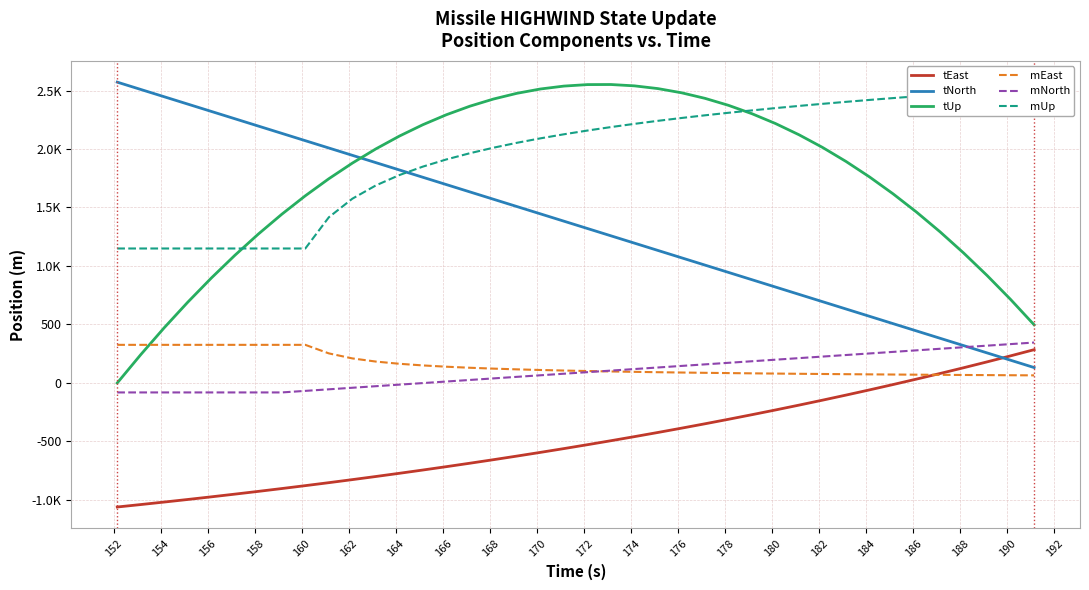

True or false: tUp and tEast cross at least once.

False